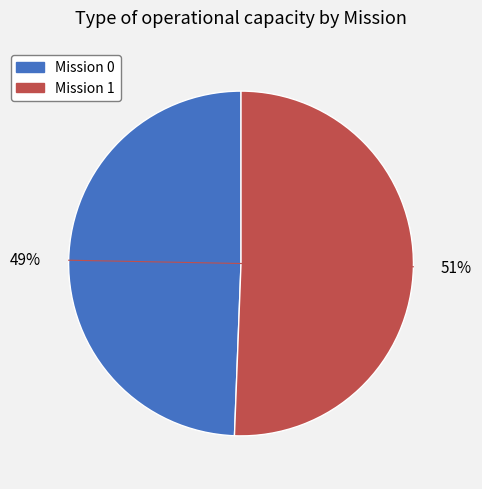

To the nearest percent, what is the average slice percentage?

50%